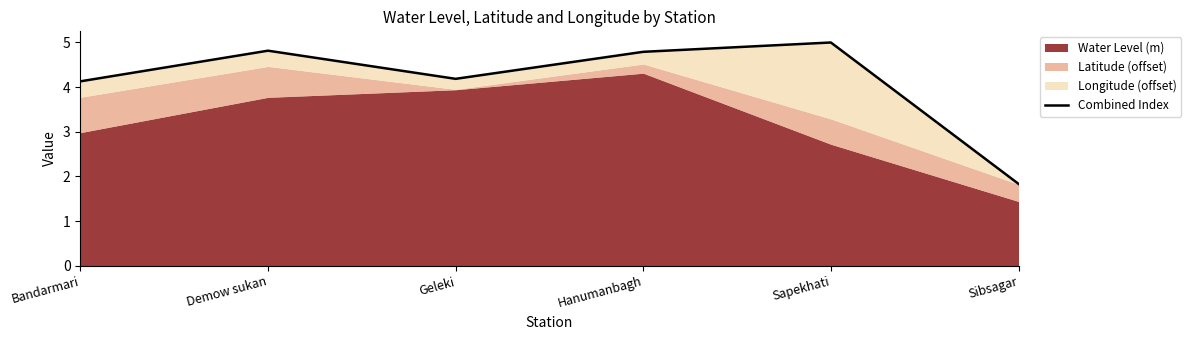

What value does the data have at Geleki?

4.2